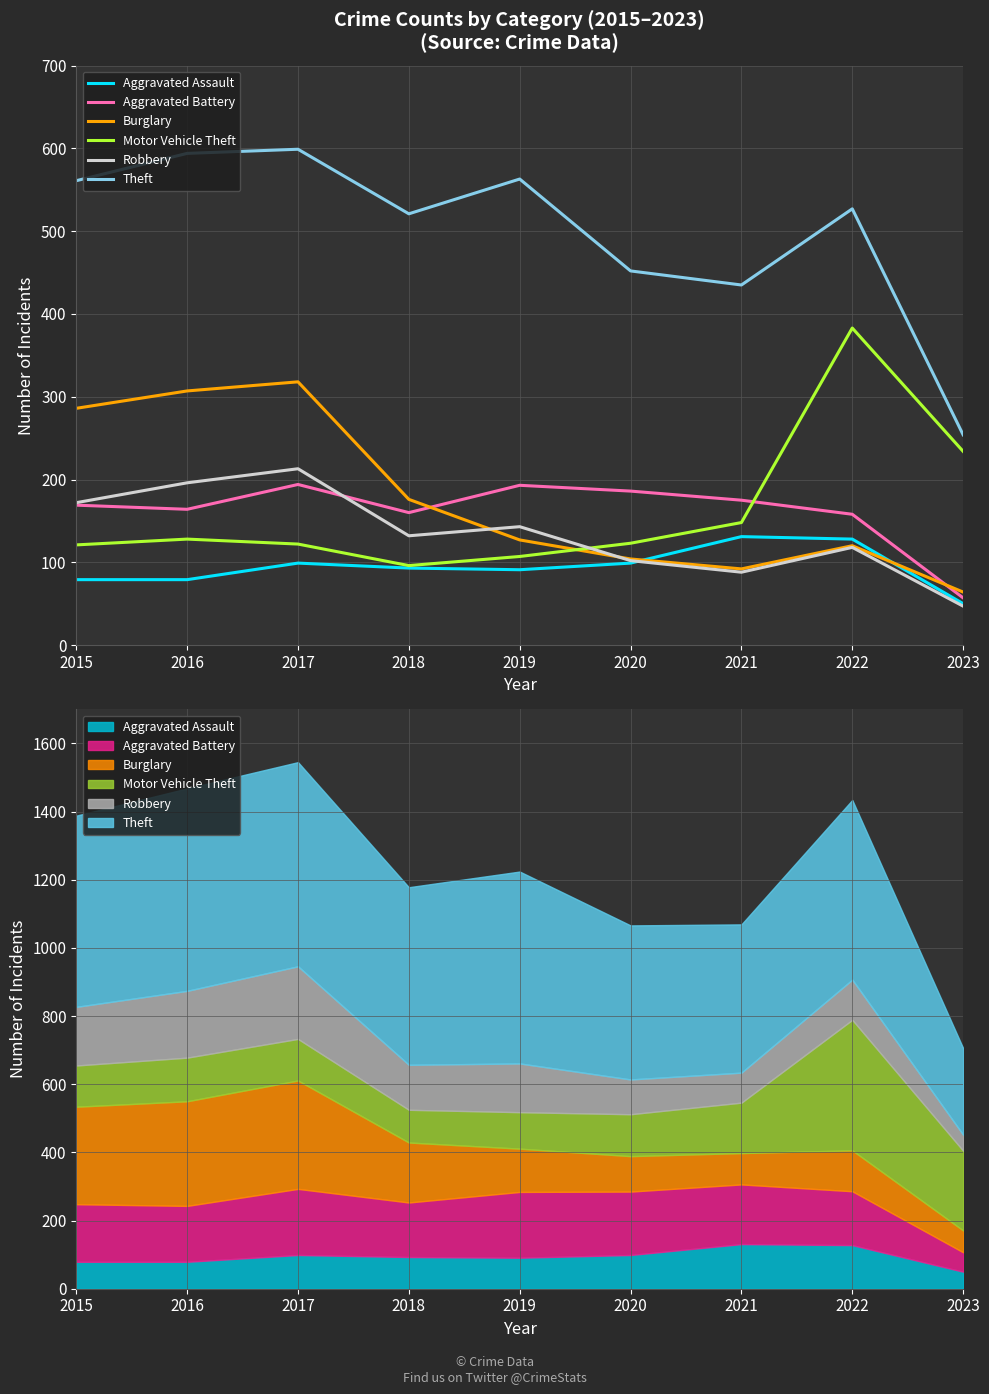

At which category does Burglary reach its first local valley?

2021